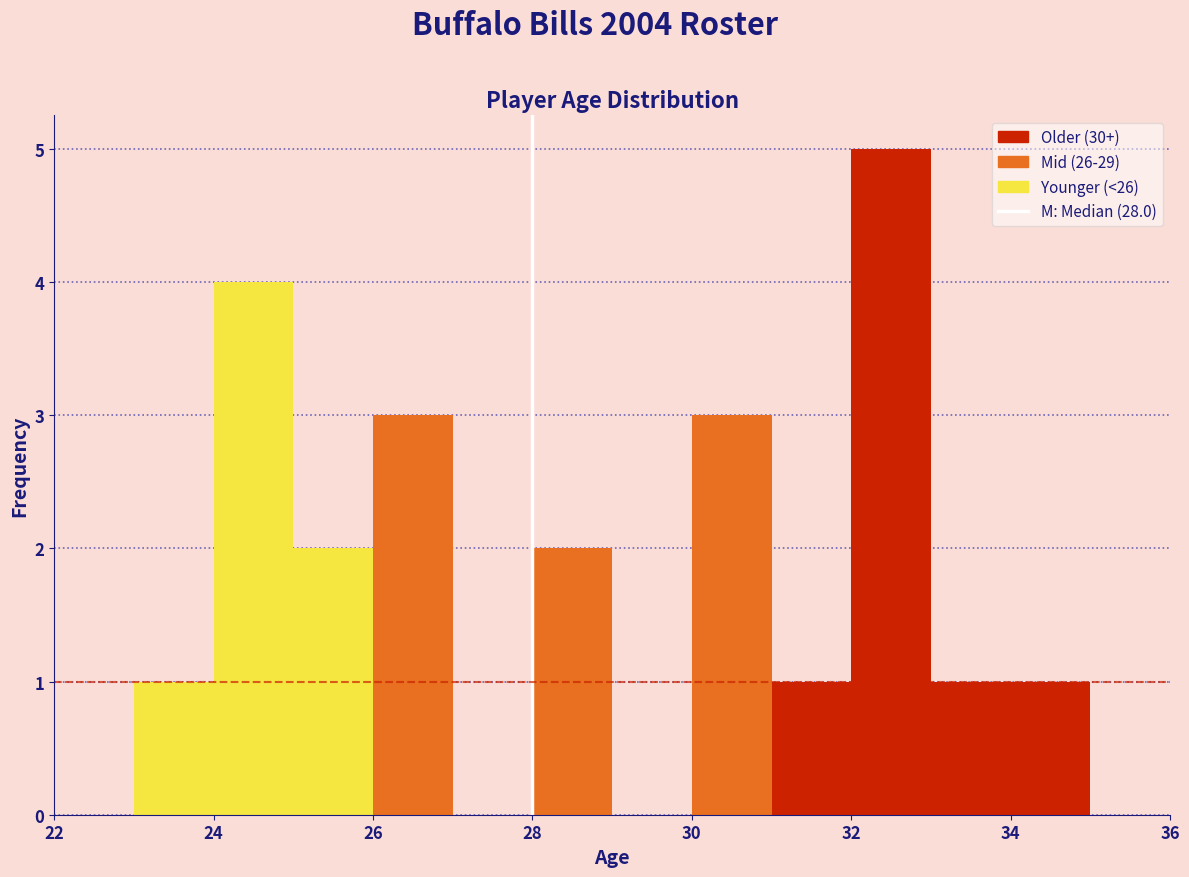

Over which range of the x-axis is the bar tallest?

32 to 33